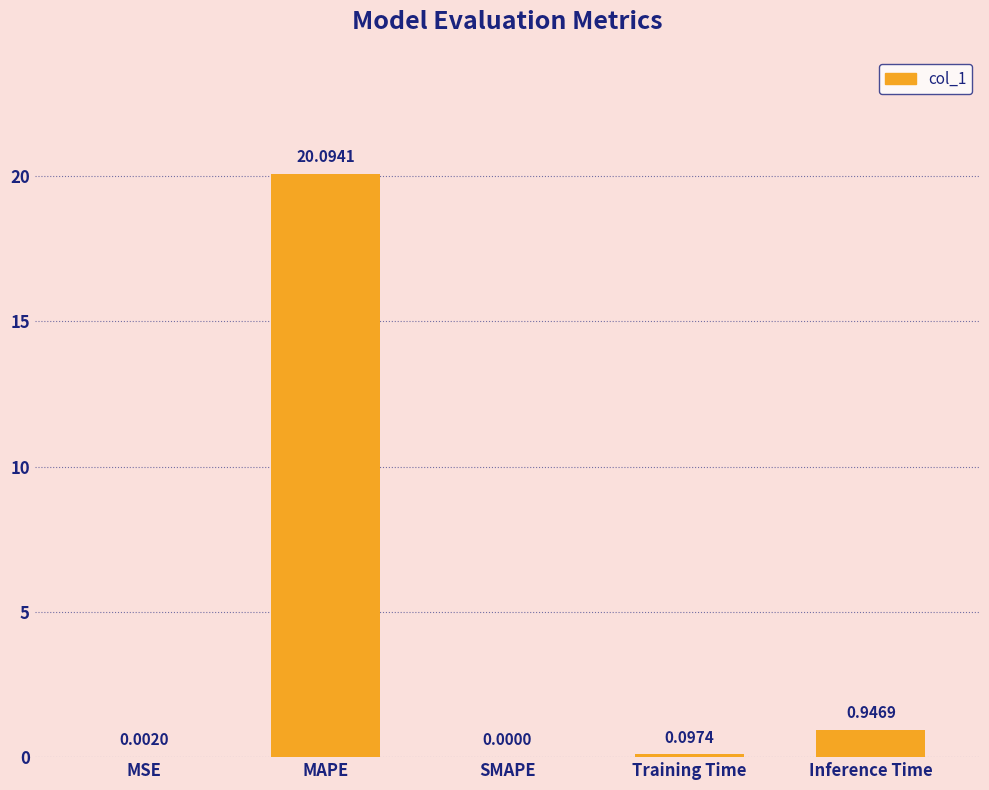

What is the sum of the values at Training Time and MAPE?

20.2